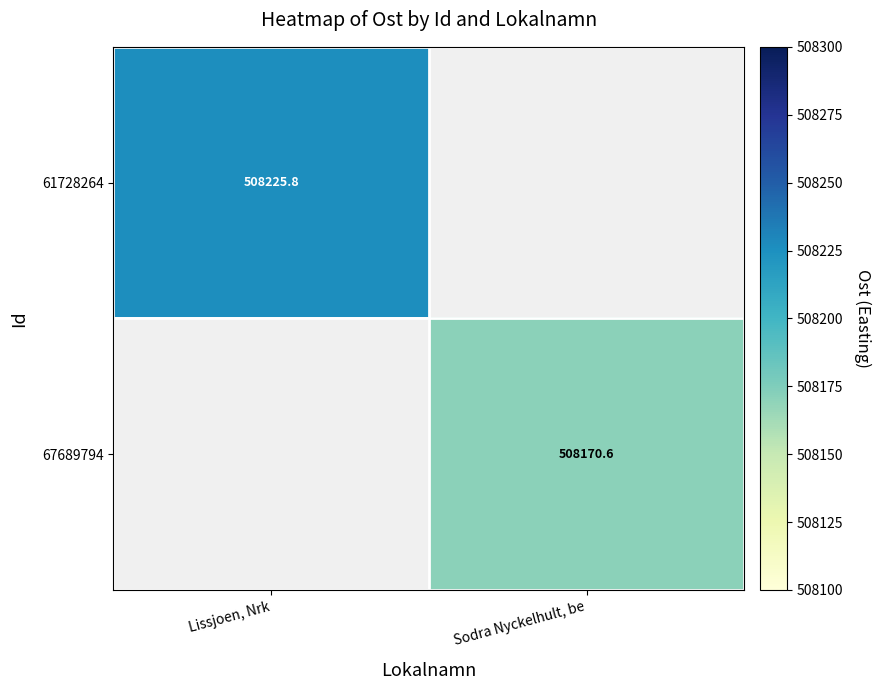

Is the value of 67689794 at Sodra Nyckelhult, be greater than the value of 61728264 at Lissjoen, Nrk?

No